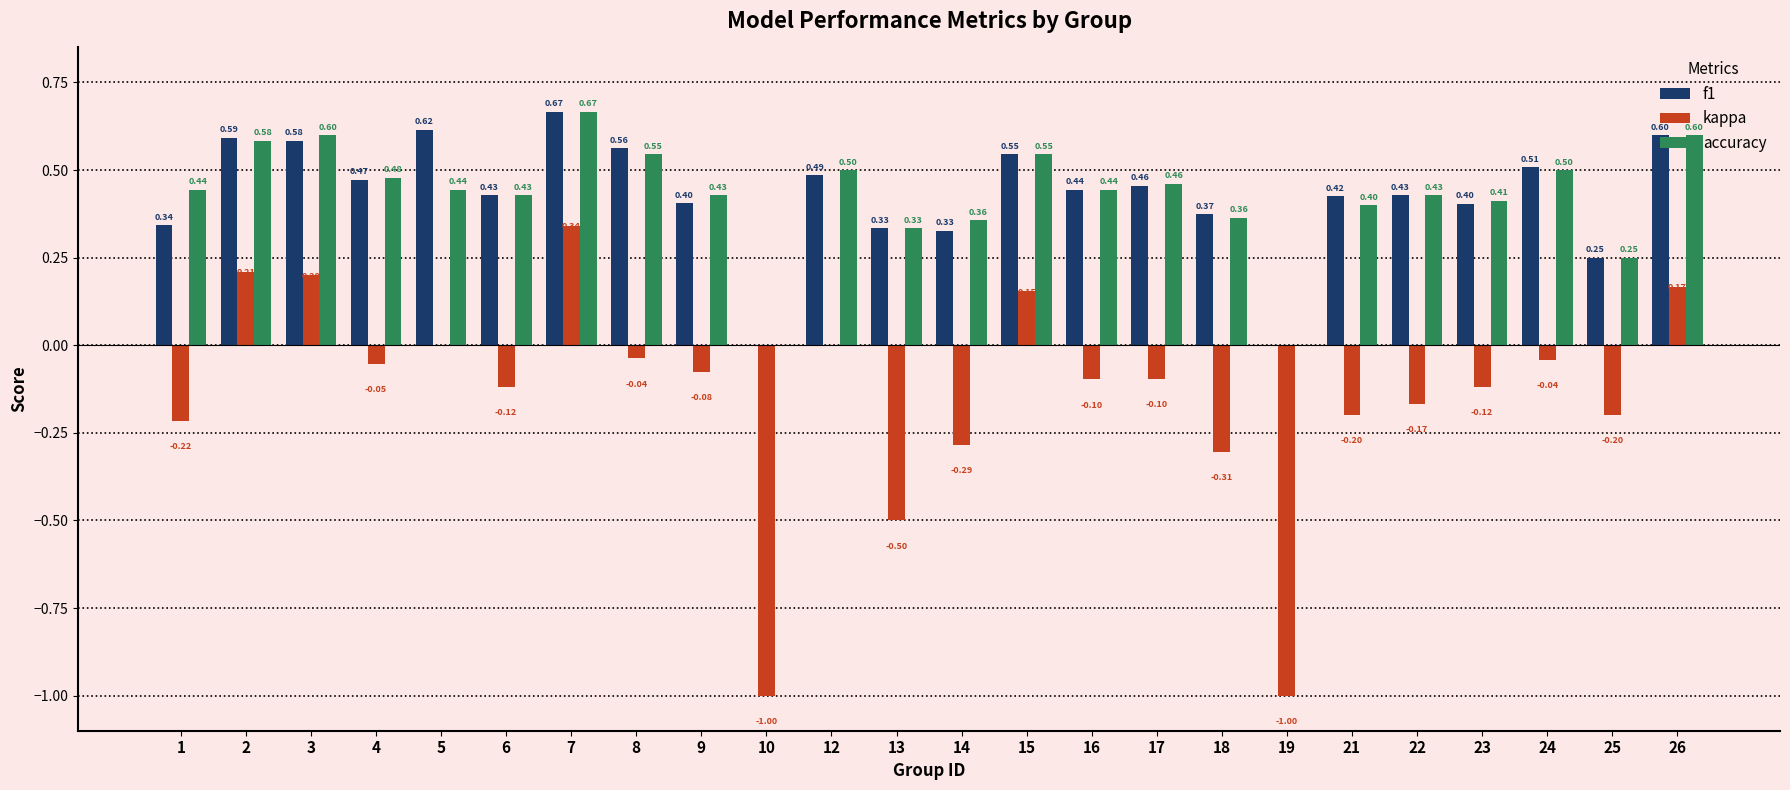

Which series changed the most between 5 and 15?

kappa